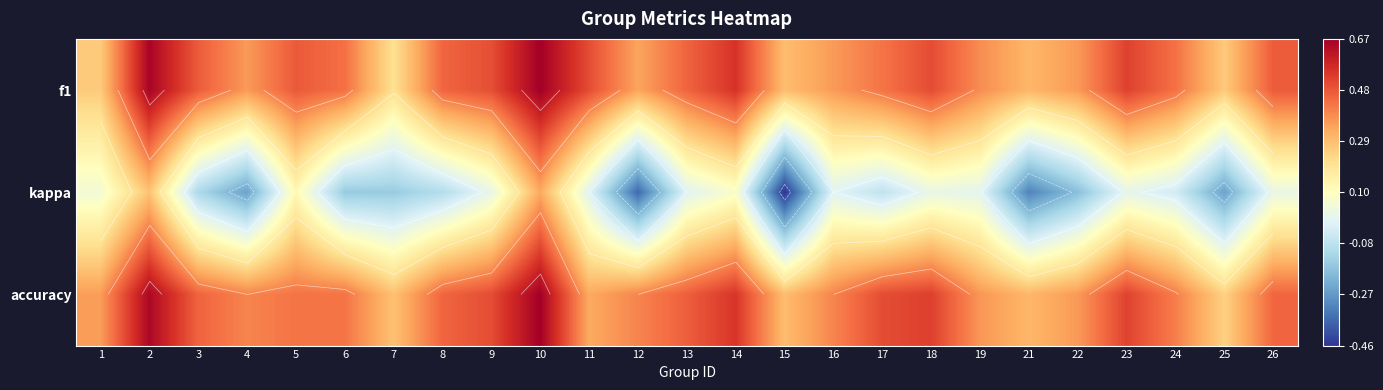

Which series has the largest range (max minus min)?

kappa